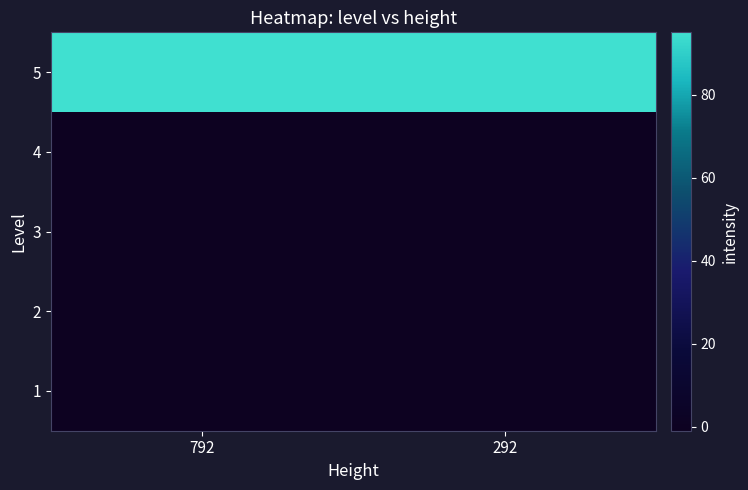

Reading left to right, transcribe all the data shown in this chart.

1: 792=-1	292=-1
2: 792=-1	292=-1
3: 792=-1	292=-1
4: 792=-1	292=-1
5: 792=95	292=95